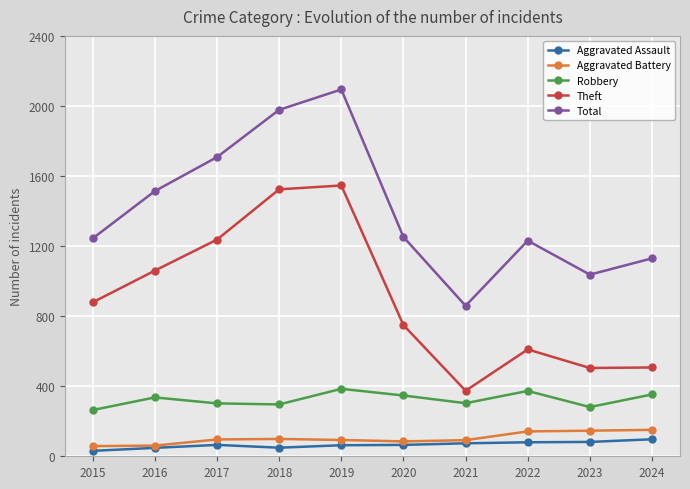

What is the value of the Aggravated Battery point at the 1st from the left?

58